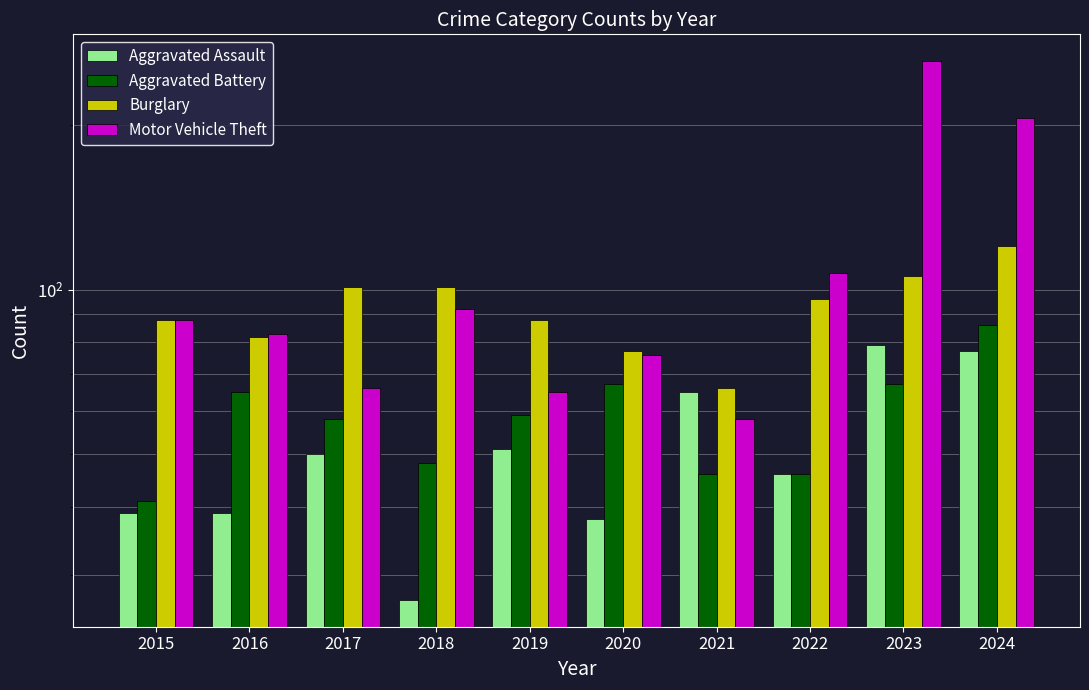

At how many categories does at least one series exceed 234?

1